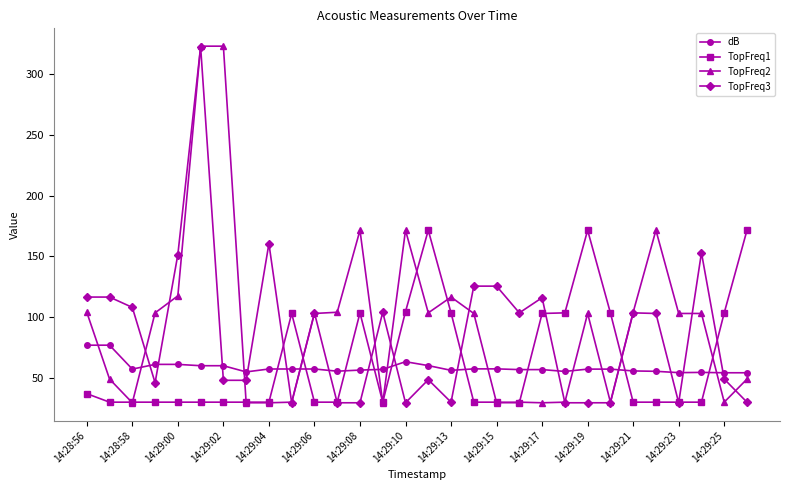

Does the chart have visible grid lines?

No